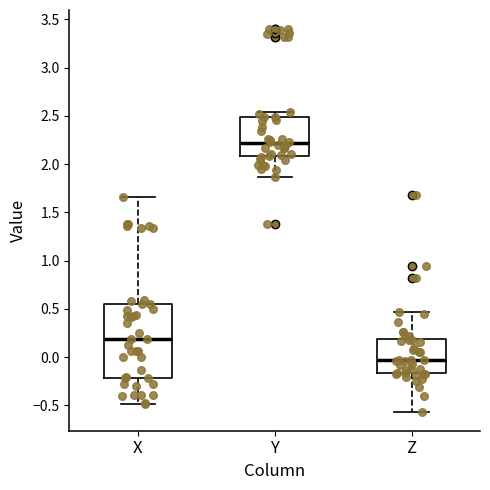

Reading left to right, read every box against the y-axis: the position of its median line, the range the box covers, and the ends of its whiskers. The values are not printed on the chart, so give them approximately, as read against the axis.

X: median 0.20, box -0.20 to 0.55, whiskers -0.50 to 1.65
Y: median 2.20, box 2.10 to 2.50, whiskers 1.85 to 2.55
Z: median -0.05, box -0.15 to 0.20, whiskers -0.55 to 0.45